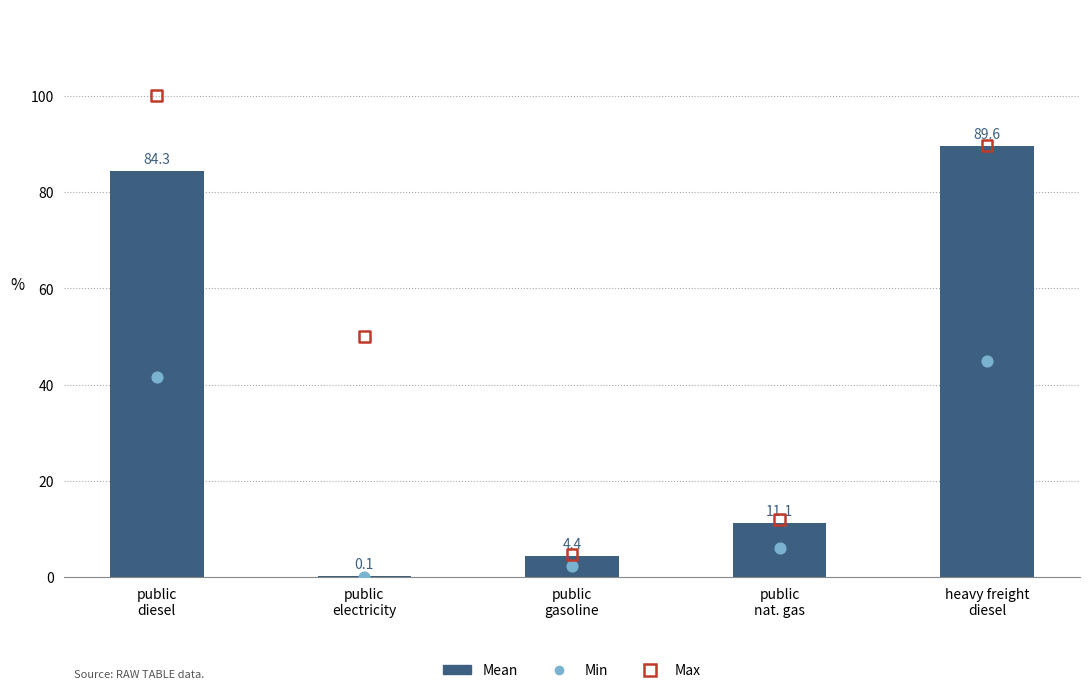

Which series reaches the minimum Y coordinate?

Min